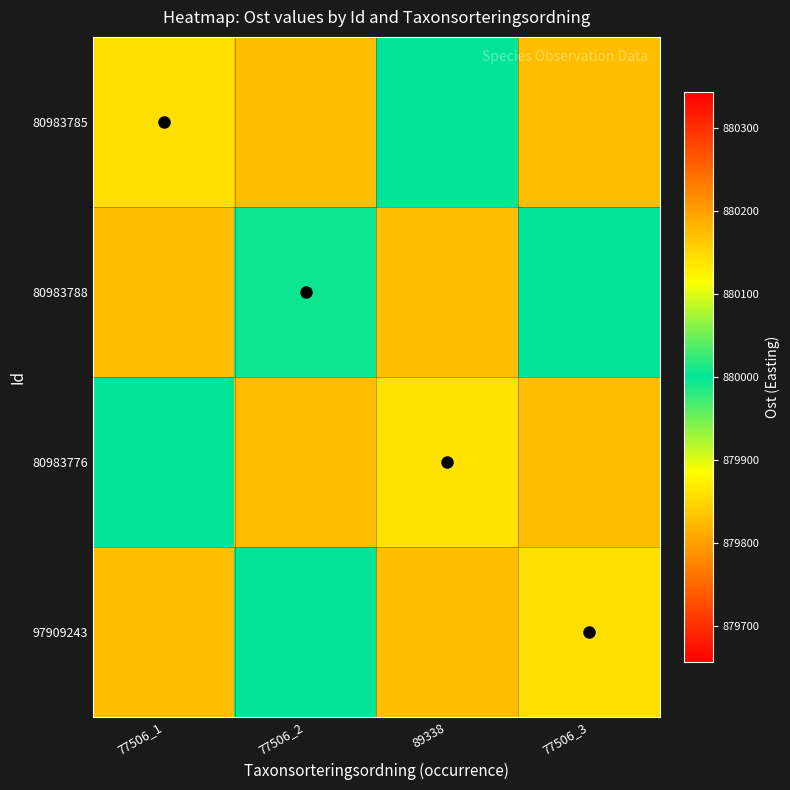

Rank the series by their maximum value, from lowest to highest.

80983785, 80983788, 80983776, 97909243